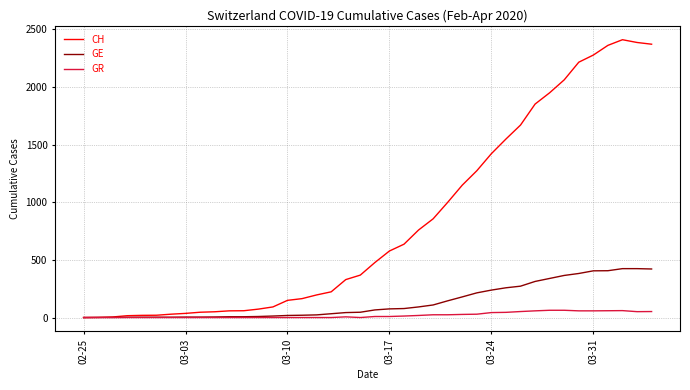

Which series has the largest range (max minus min)?

CH